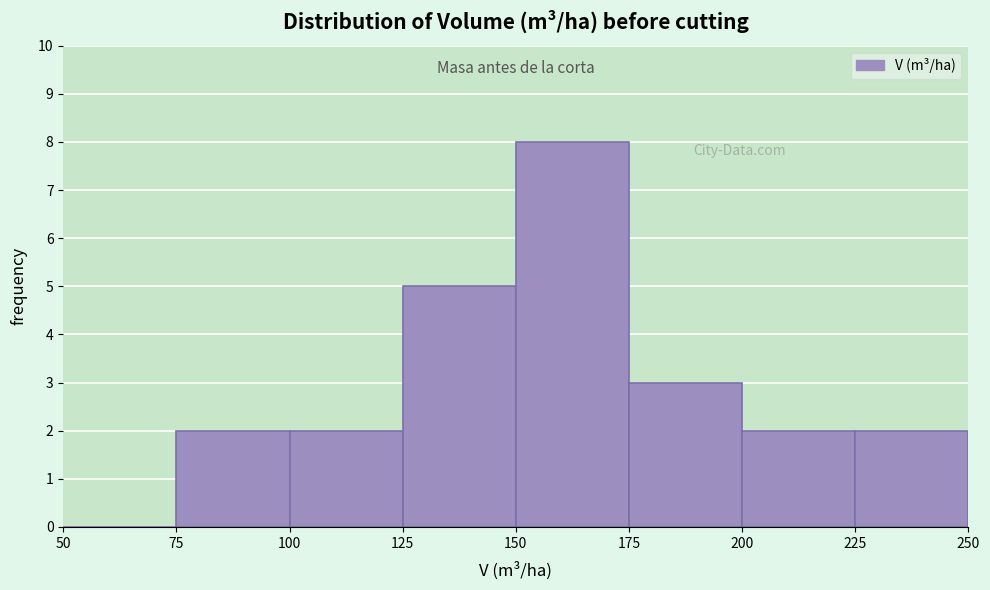

Reading left to right, list every bar in this chart as the range it spans on the x-axis followed by its height. The values are not printed on the chart, so give them approximately, as read against the axis.

50 to 75: 0
75 to 100: 2
100 to 125: 2
125 to 150: 5
150 to 175: 8
175 to 200: 3
200 to 225: 2
225 to 250: 2